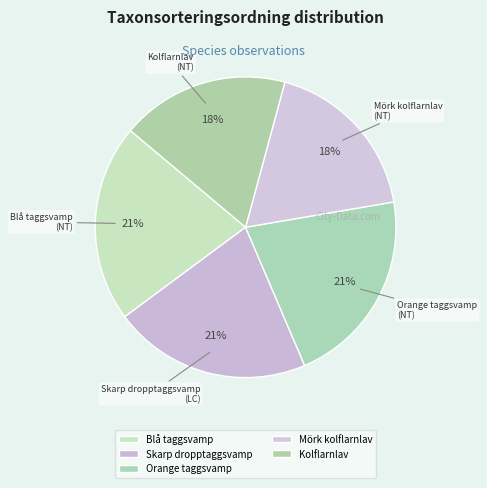

How many slices are in this pie chart?

5